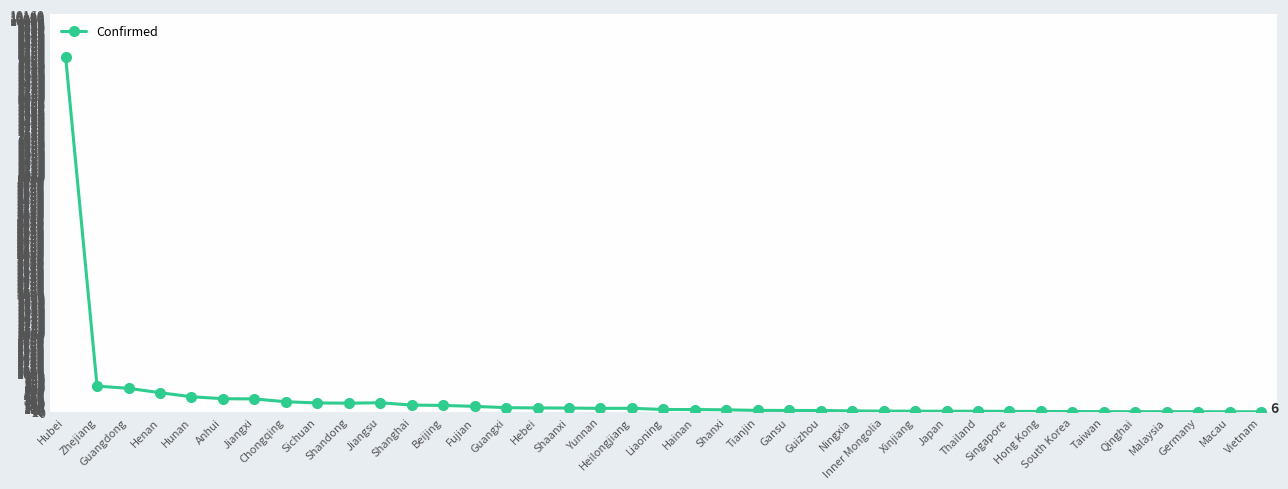

The chart shows a value of 9 at Qinghai. True or false?

True